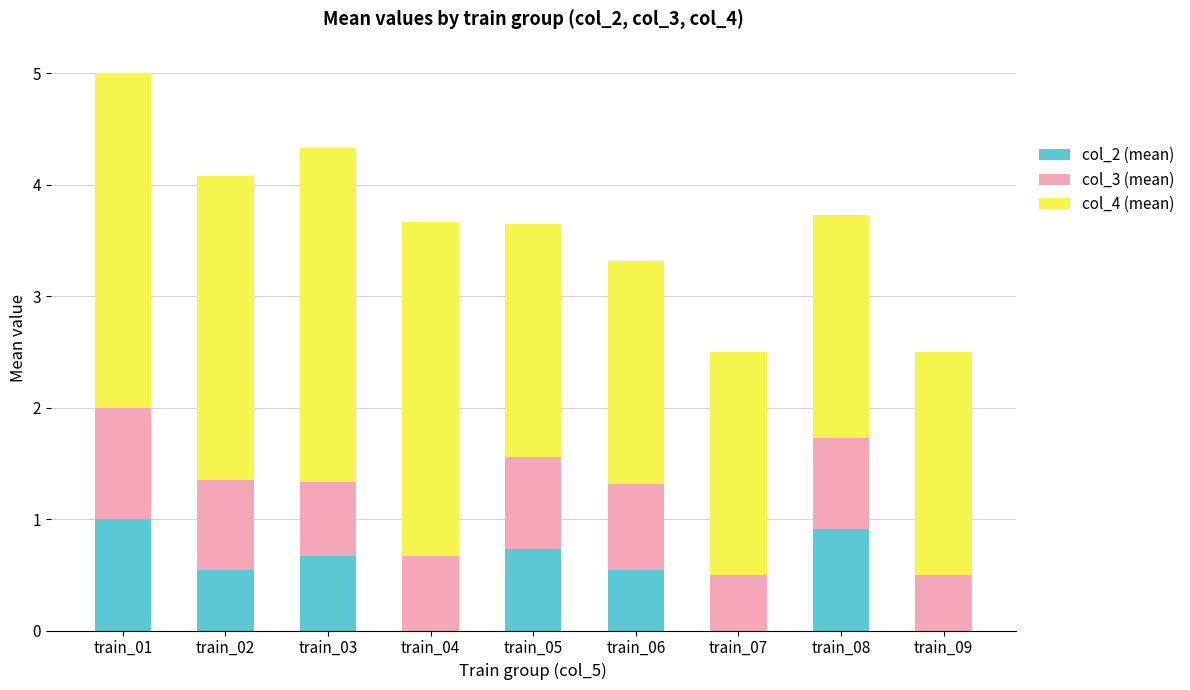

What is the total value across all series at train_05?

3.7